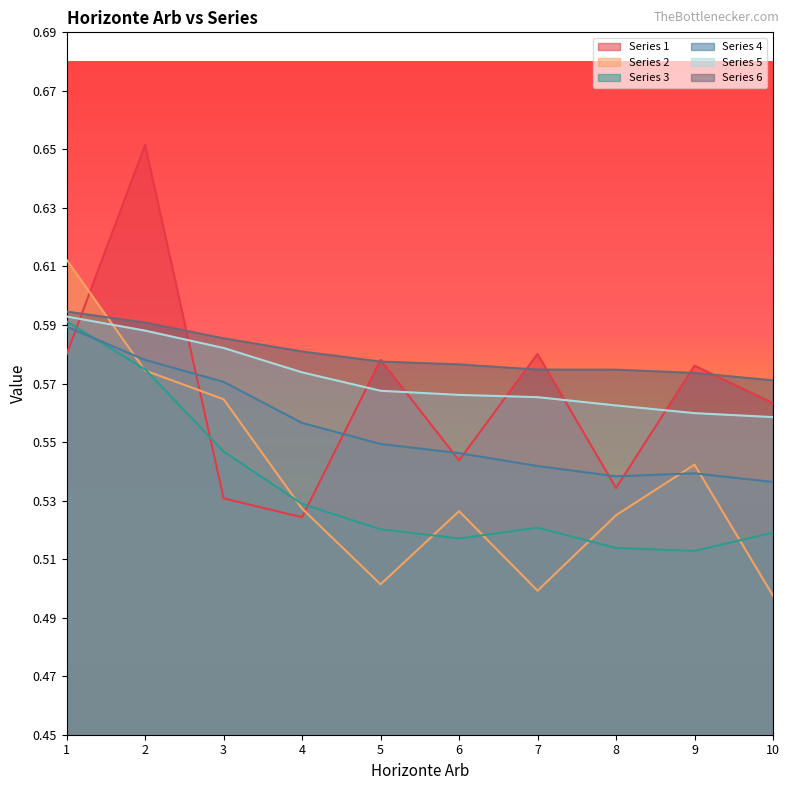

Which series has the widest spread of values?

Series 1